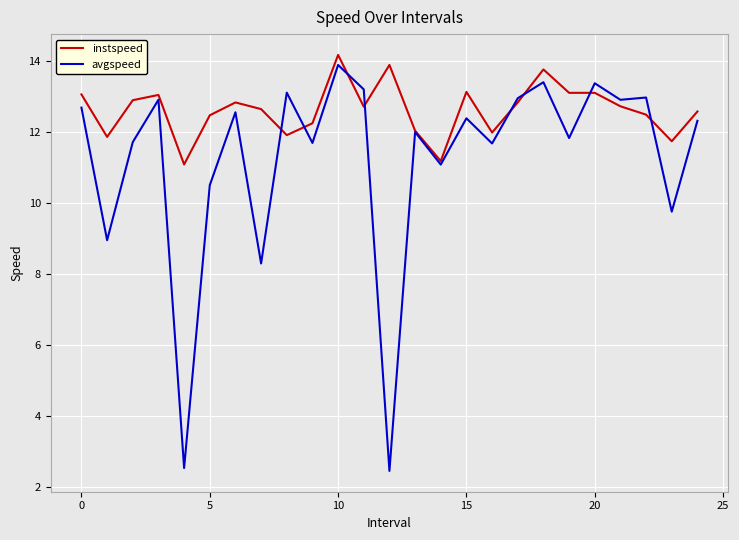

What is the difference between the maximum and minimum values in the avgspeed series?

11.4